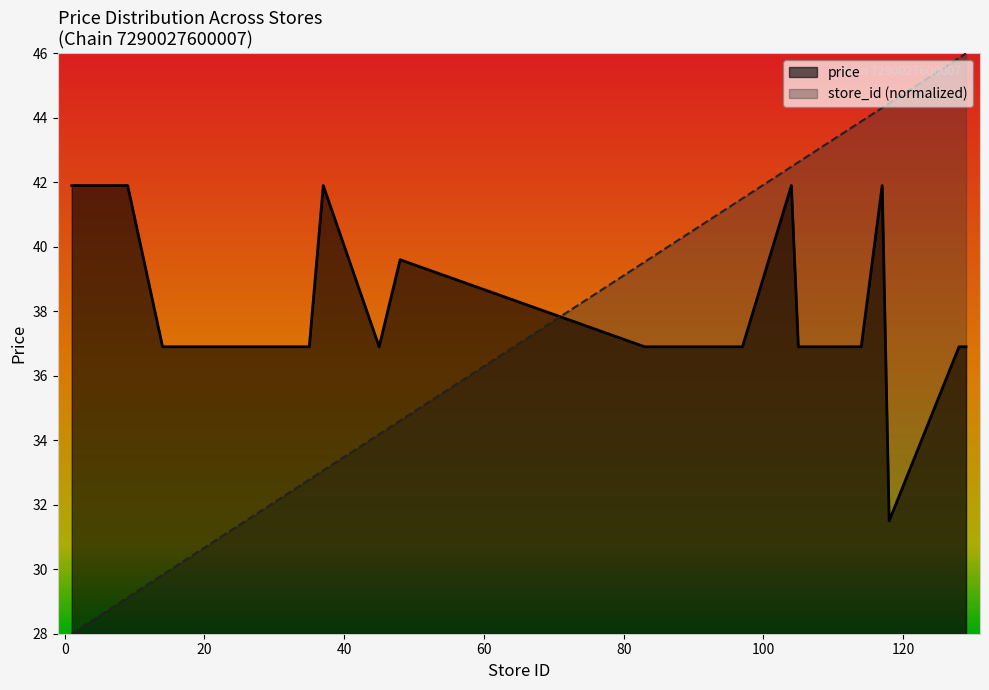

How many times do store_id and price cross each other?

1